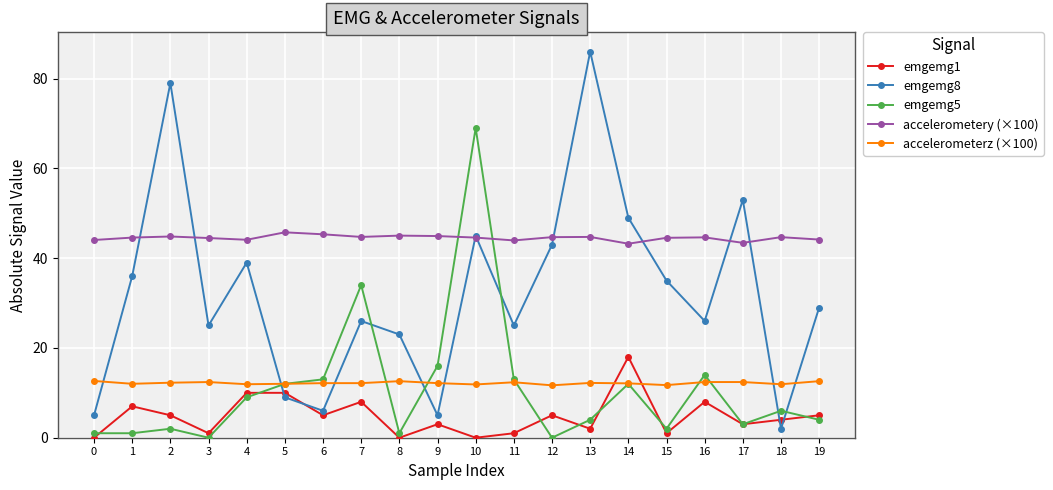

Rank the series by their maximum value, from lowest to highest.

accelerometerz (×100), emgemg1, accelerometery (×100), emgemg5, emgemg8